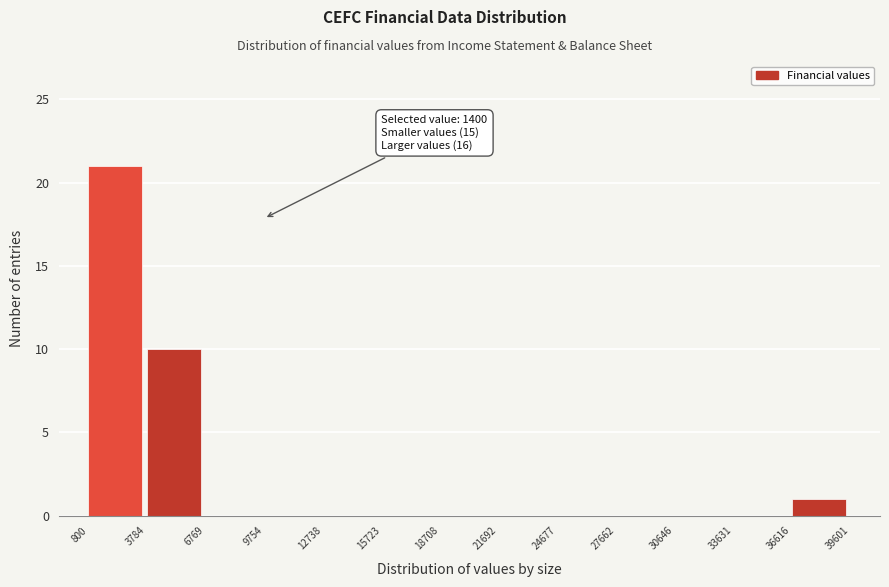

Which range on the x-axis has the tallest bar?

800 to 3784